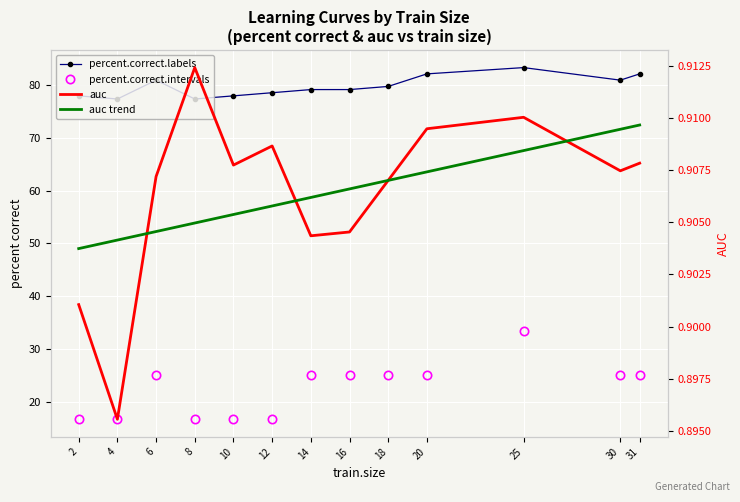

At which label is percent.correct.labels closest to 80?

18